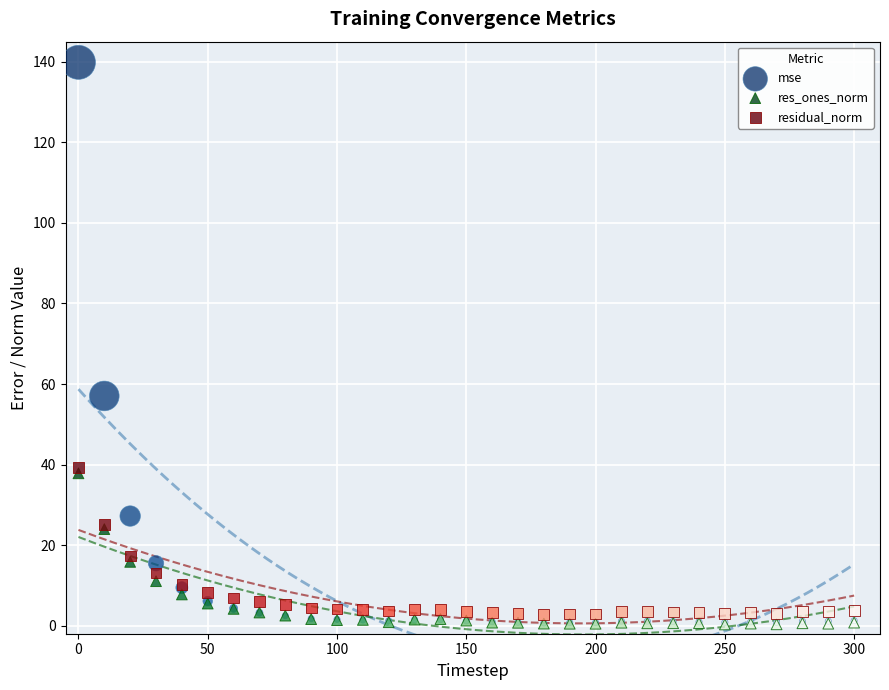

Across all series, what Y value is closest to 70?

57.0